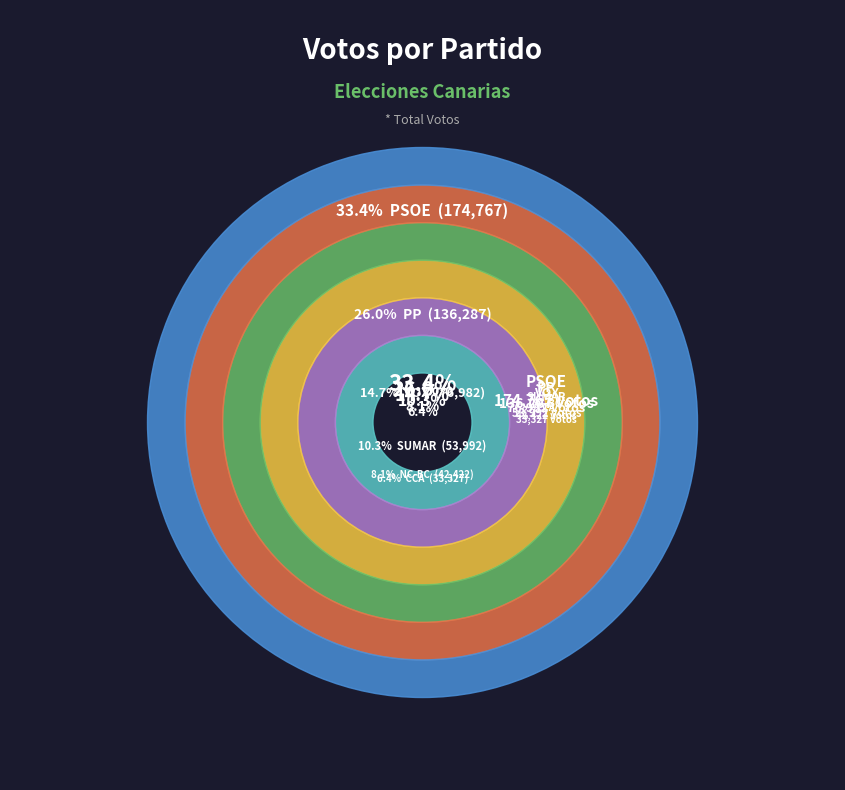

Which has a higher value, VOX or AHORA CANARIAS-PCPC?

VOX